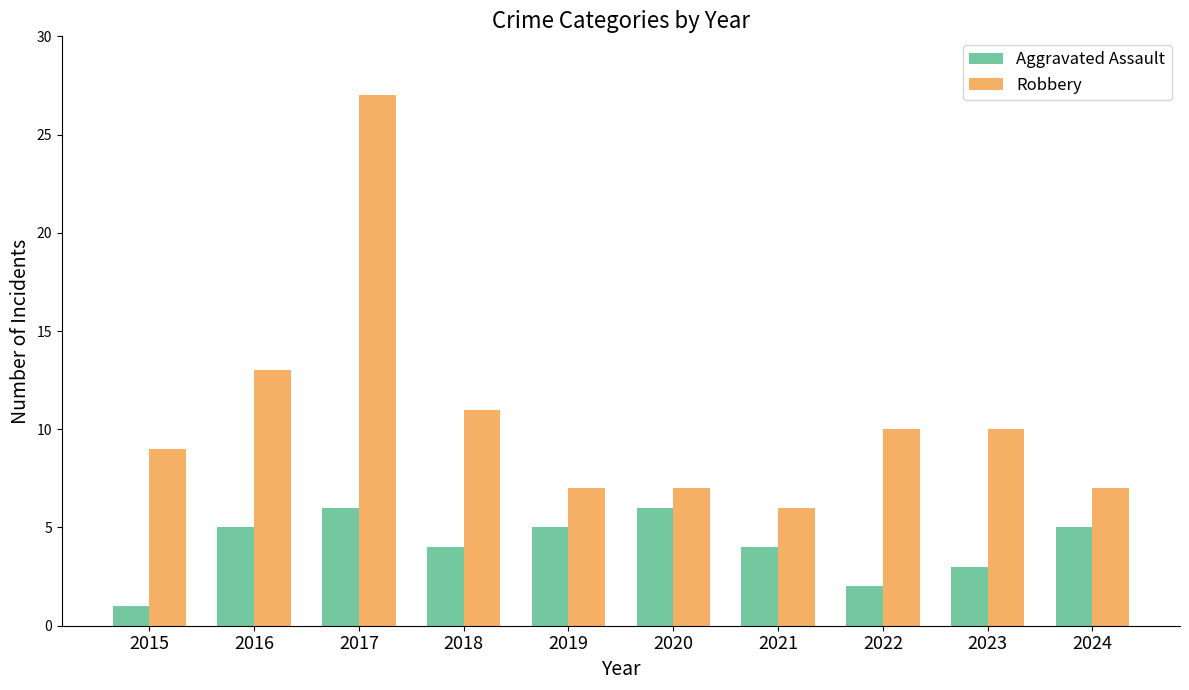

True or false: Aggravated Assault has a value of 4 at 2021.

True